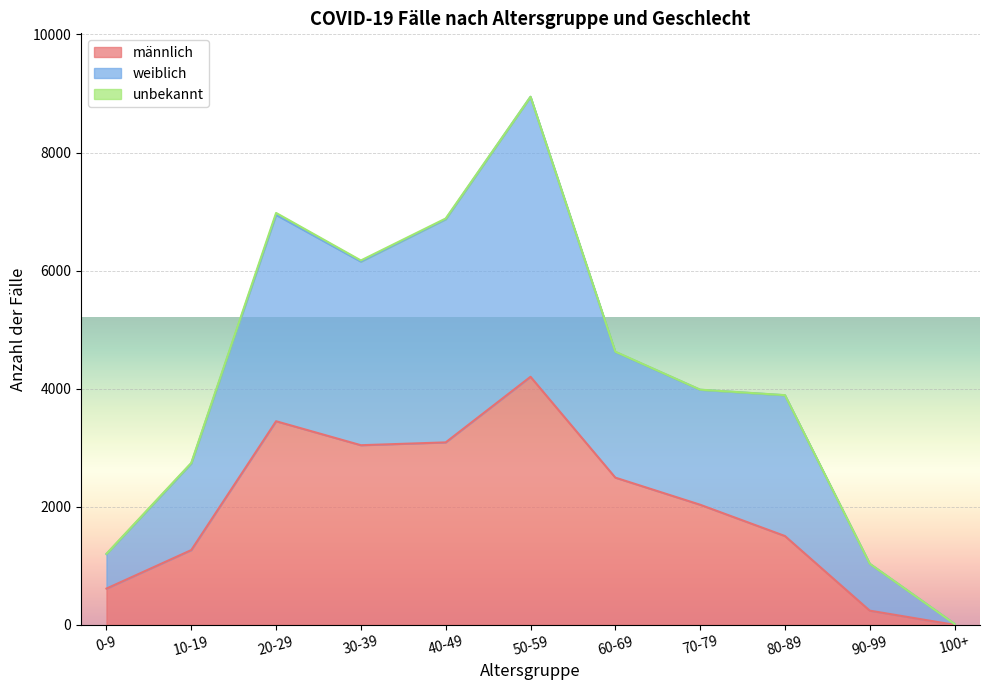

What is the difference between the maximum and second lowest values in the männlich series?

3961